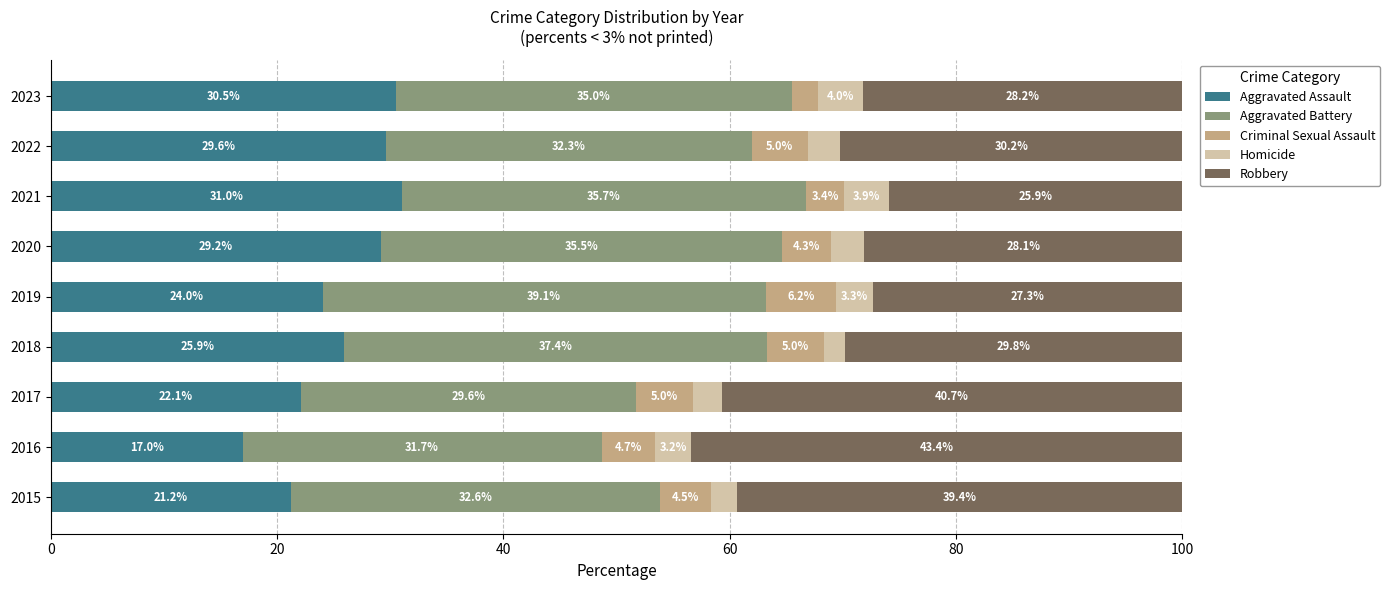

Which category has the lowest value in the Aggravated Assault series?

2016